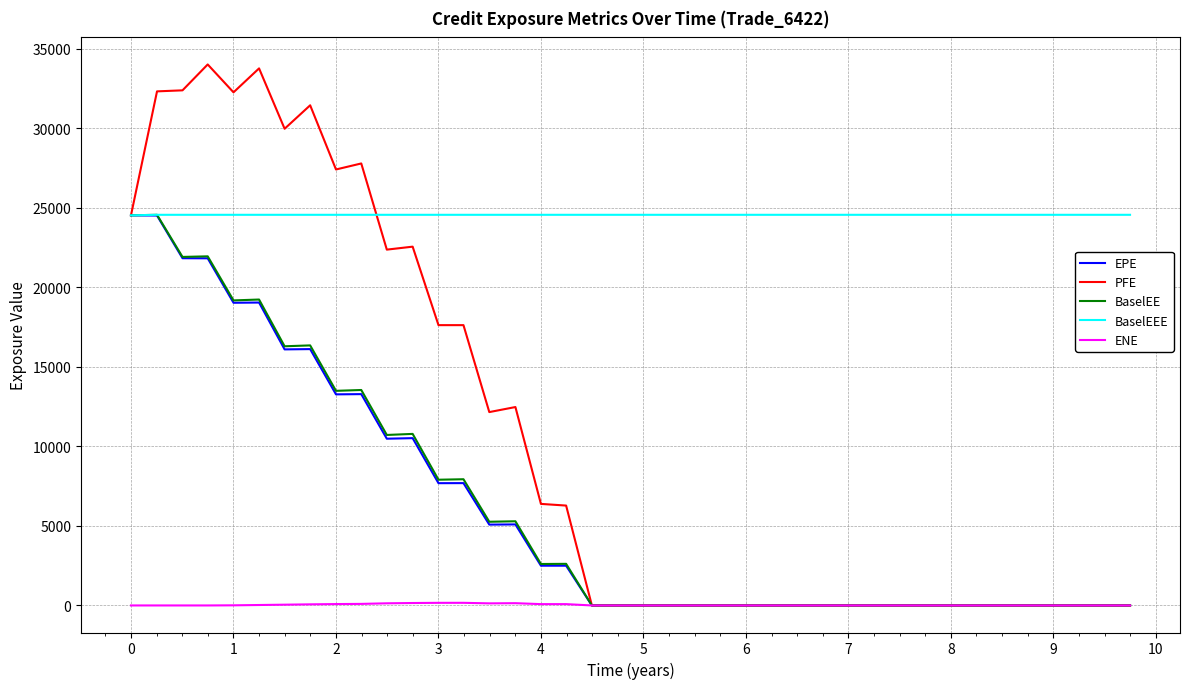

Which series has the largest total across all categories?

BaselEEE